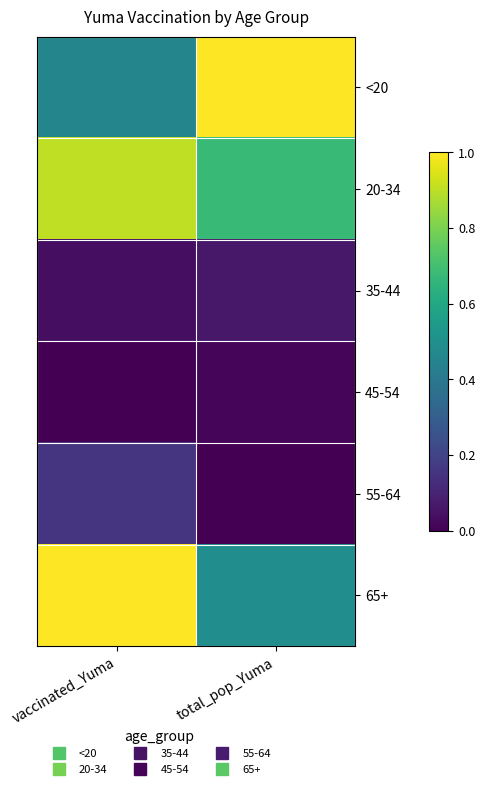

At how many categories does at least one series exceed 0?

2